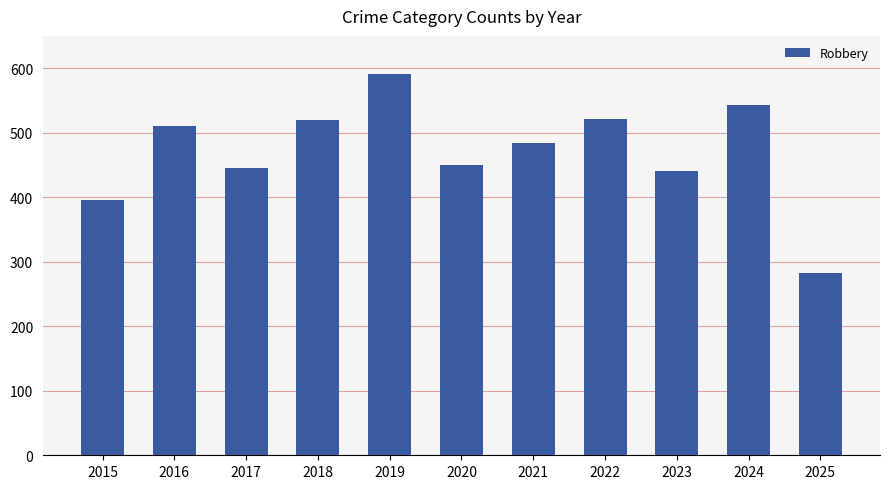

How many series are shown in this chart?

1